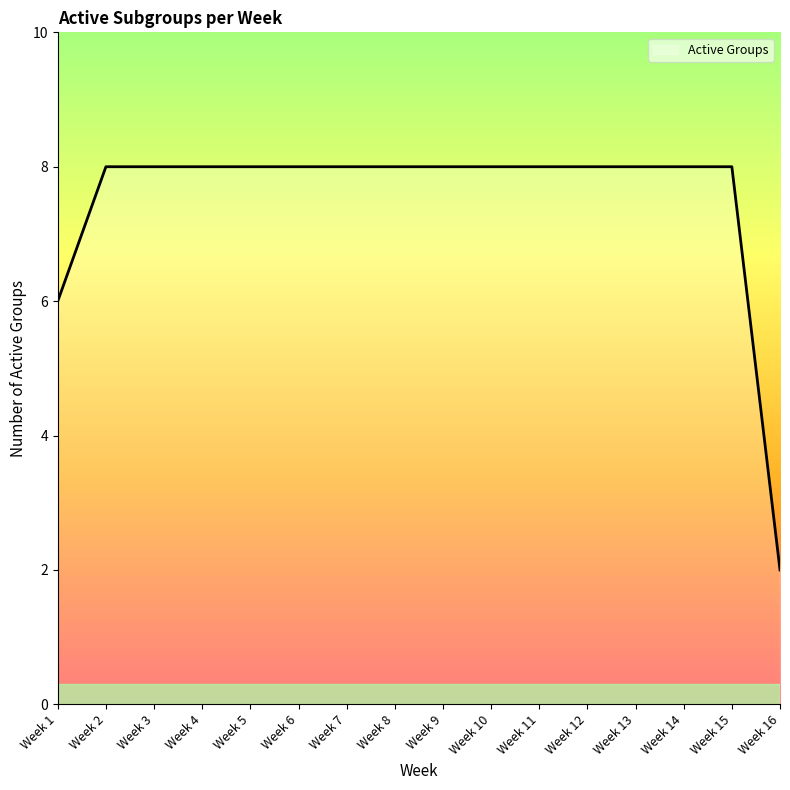

What is the maximum value shown in the chart?

8